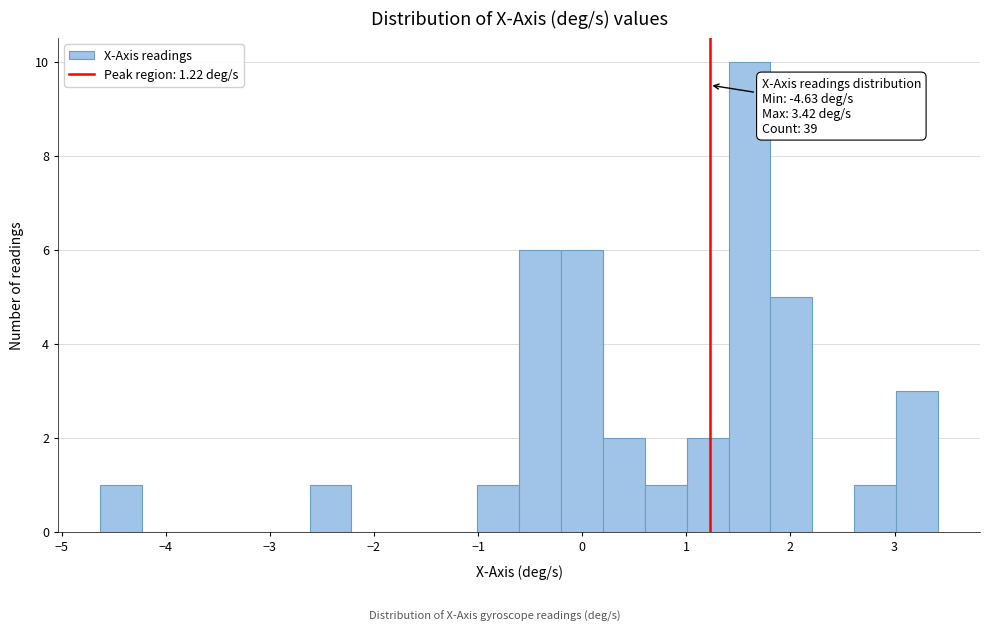

Over which range of the x-axis is the bar tallest?

1.4 to 1.8